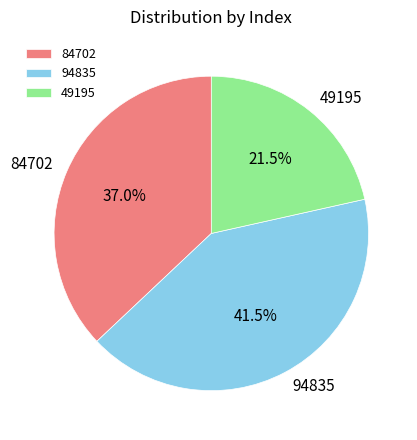

Between 84702 and 49195, which is larger?

84702